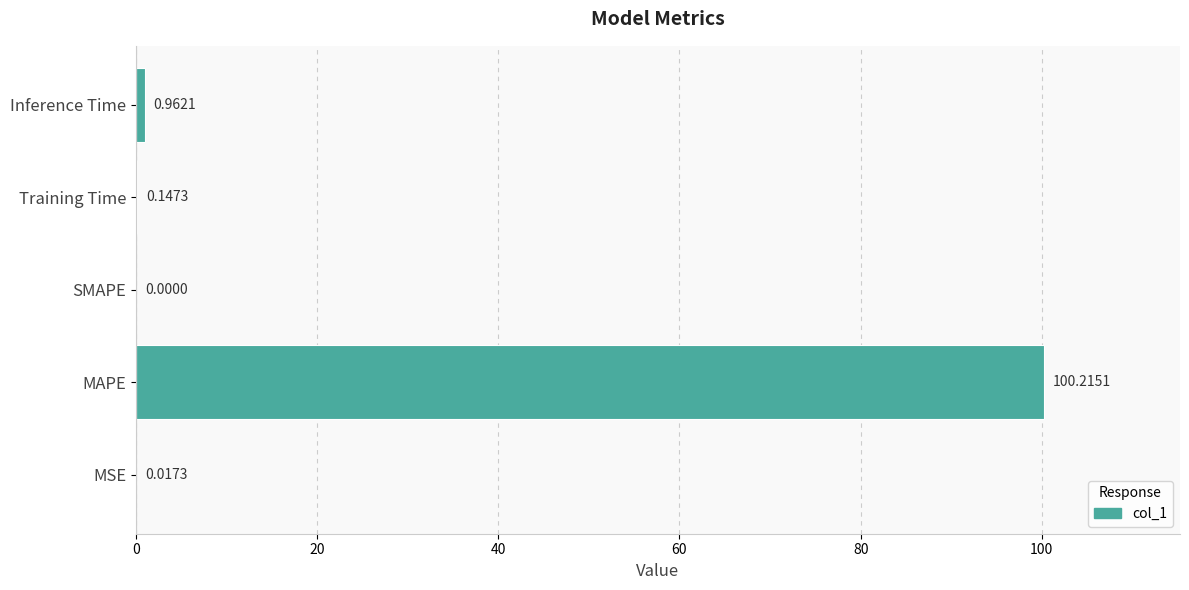

Where is the data nearest to the value 50?

Inference Time